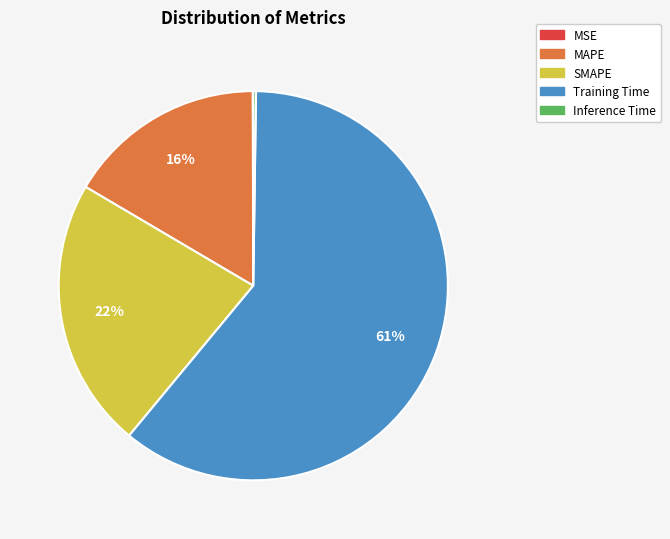

True or false: SMAPE accounts for 22% of the total.

True